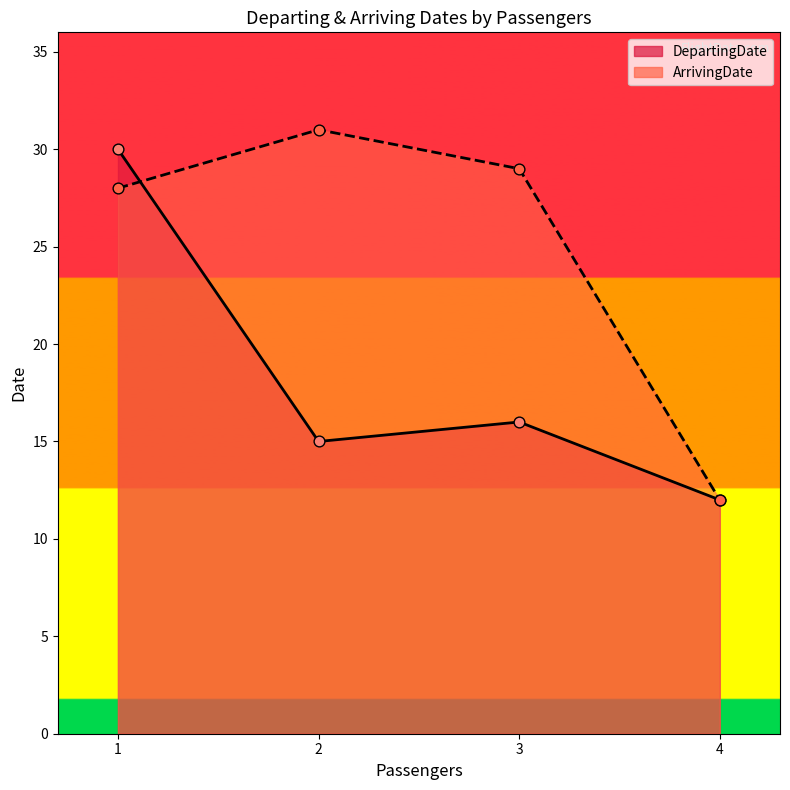

Which series contains the highest Y value?

ArrivingDate